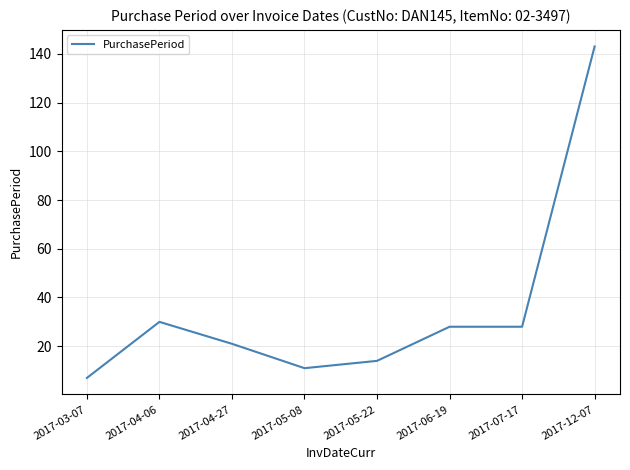

Is this an area chart (filled region under the line)?

No